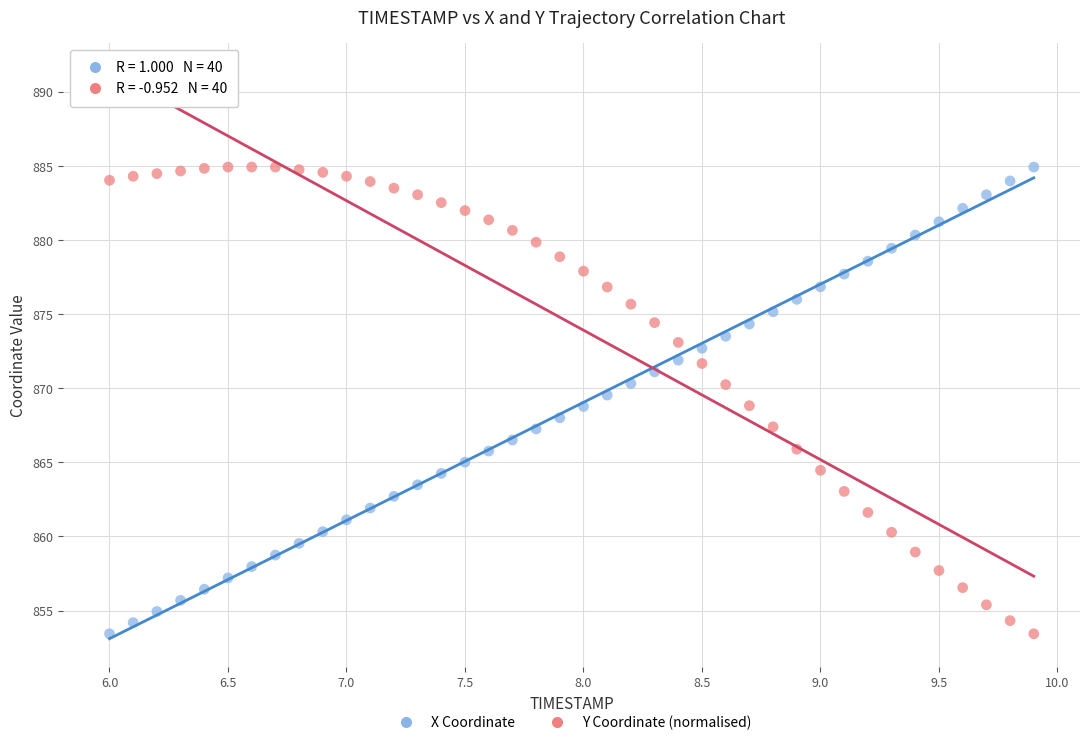

What is the X range (max minus min) for the scatter plot?

3.9